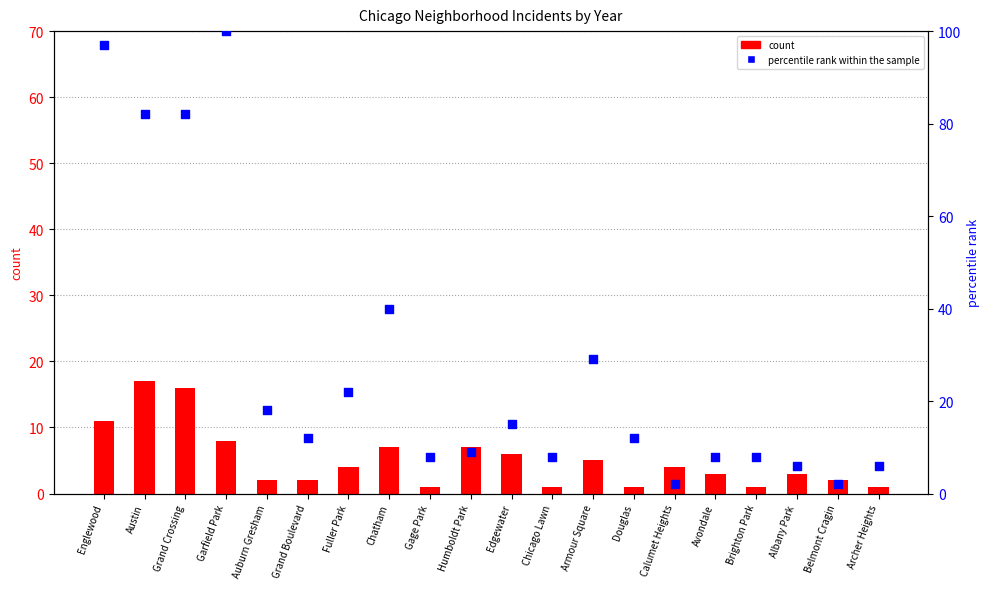

What are all the series names shown in the legend?

count, percentile rank within the sample